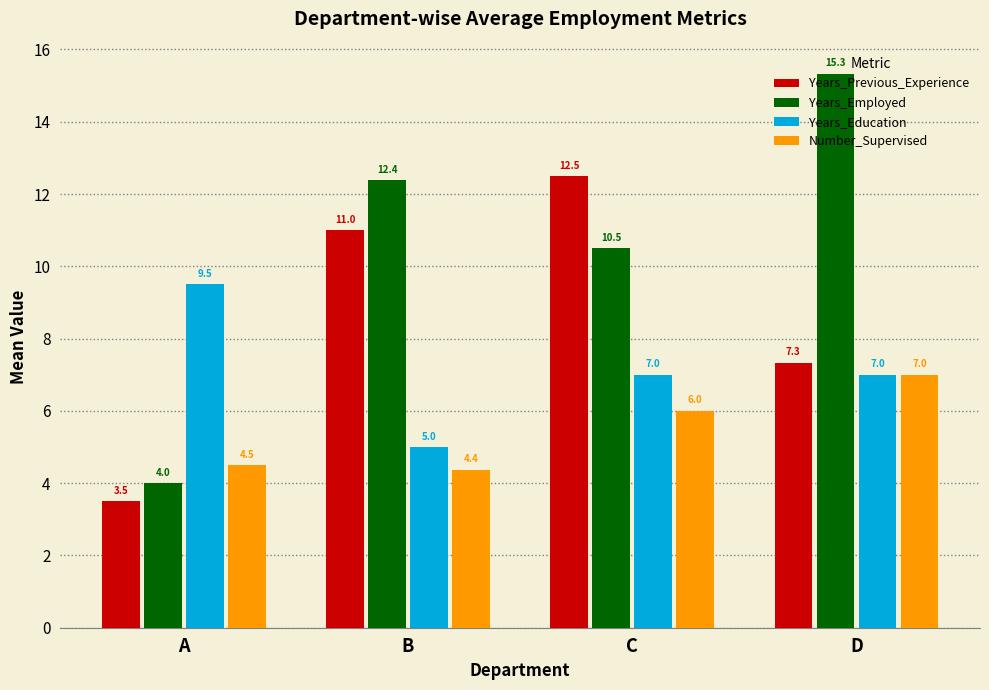

What is the total value across all series at C?

36.0